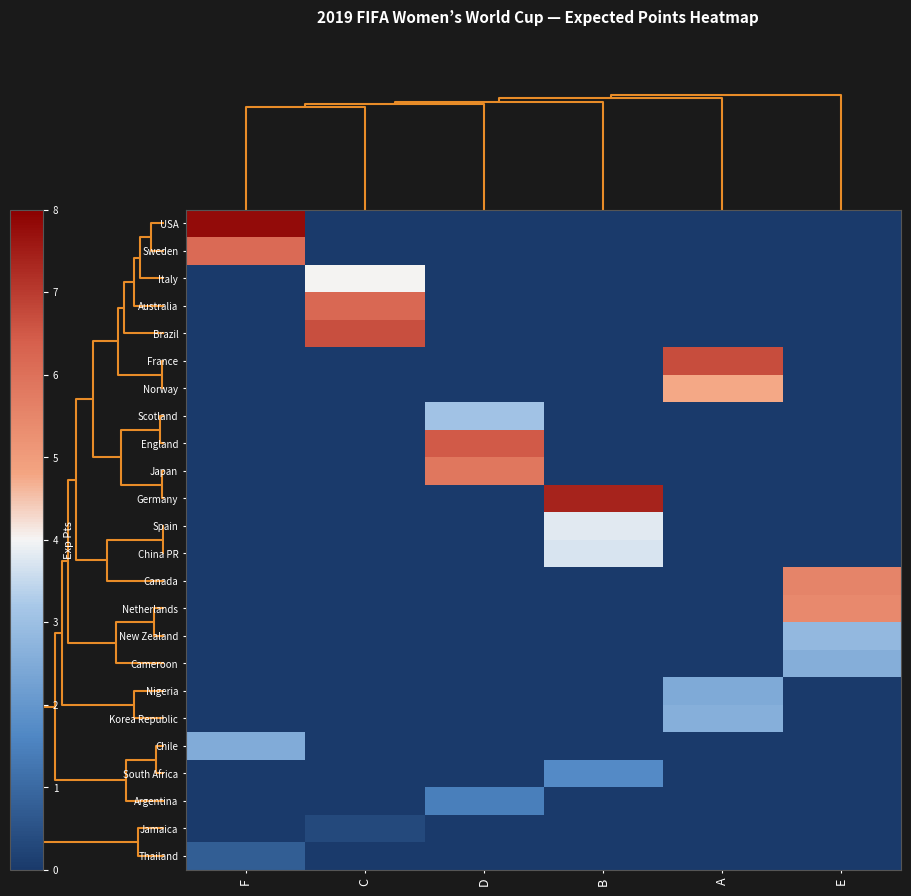

Count the number of data series in this chart.

24